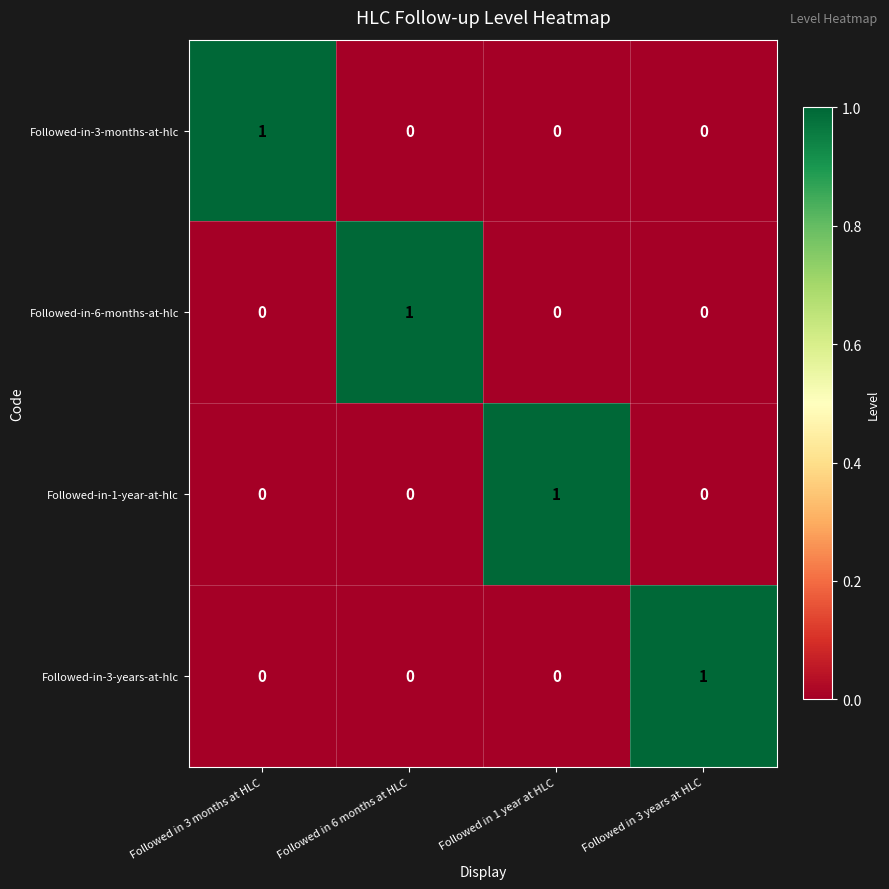

Reading right to left, what are all the values shown in this chart?

Followed-in-3-months-at-hlc: 0	0	0	1
Followed-in-6-months-at-hlc: 0	0	1	0
Followed-in-1-year-at-hlc: 0	1	0	0
Followed-in-3-years-at-hlc: 1	0	0	0